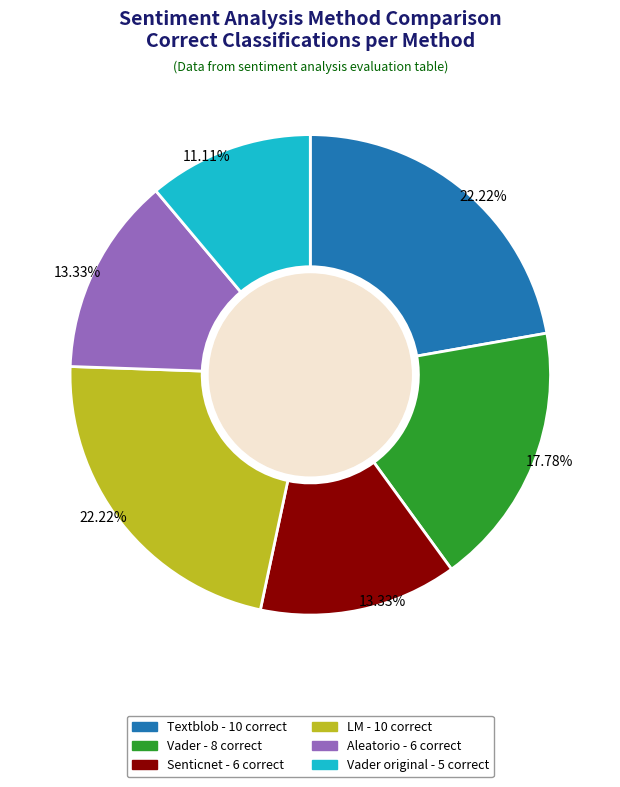

Is there any slice that represents more than half of the pie?

No